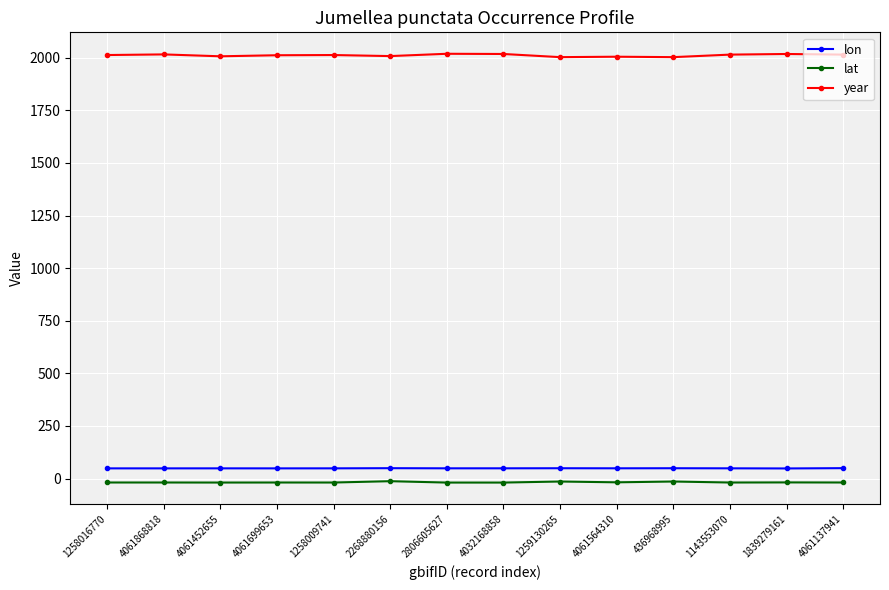

True or false: year and lon cross at least once.

False